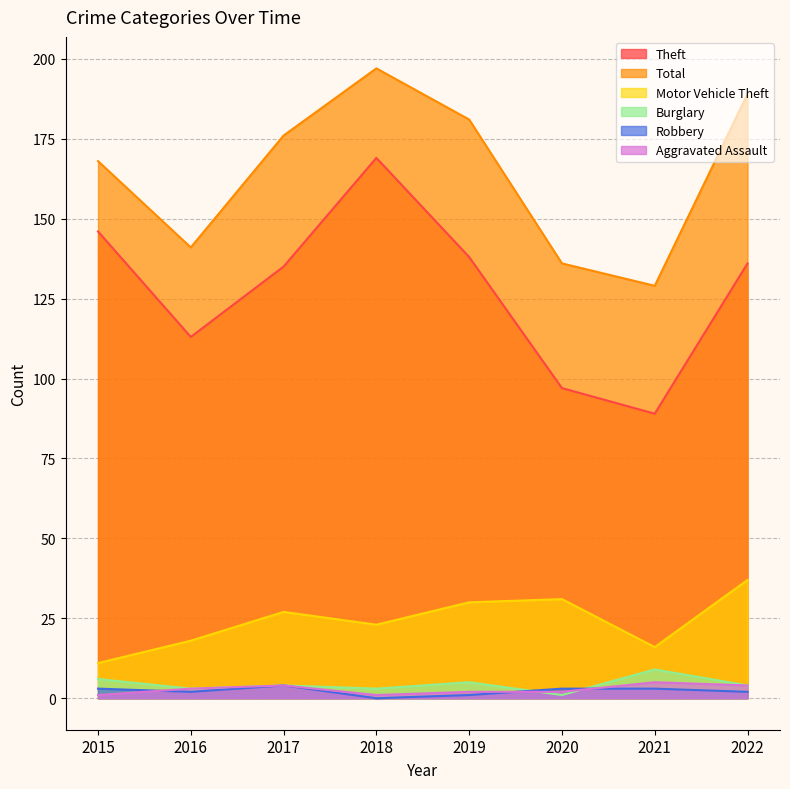

Reading left to right, extract all data points from this chart.

Theft: 146	113	135	169	138	97	89	136
Total: 168	141	176	197	181	136	129	189
Motor Vehicle Theft: 11	18	27	23	30	31	16	37
Burglary: 6	3	4	3	5	1	9	4
Robbery: 3	2	4	0	1	3	3	2
Aggravated Assault: 1	3	4	1	2	2	5	4